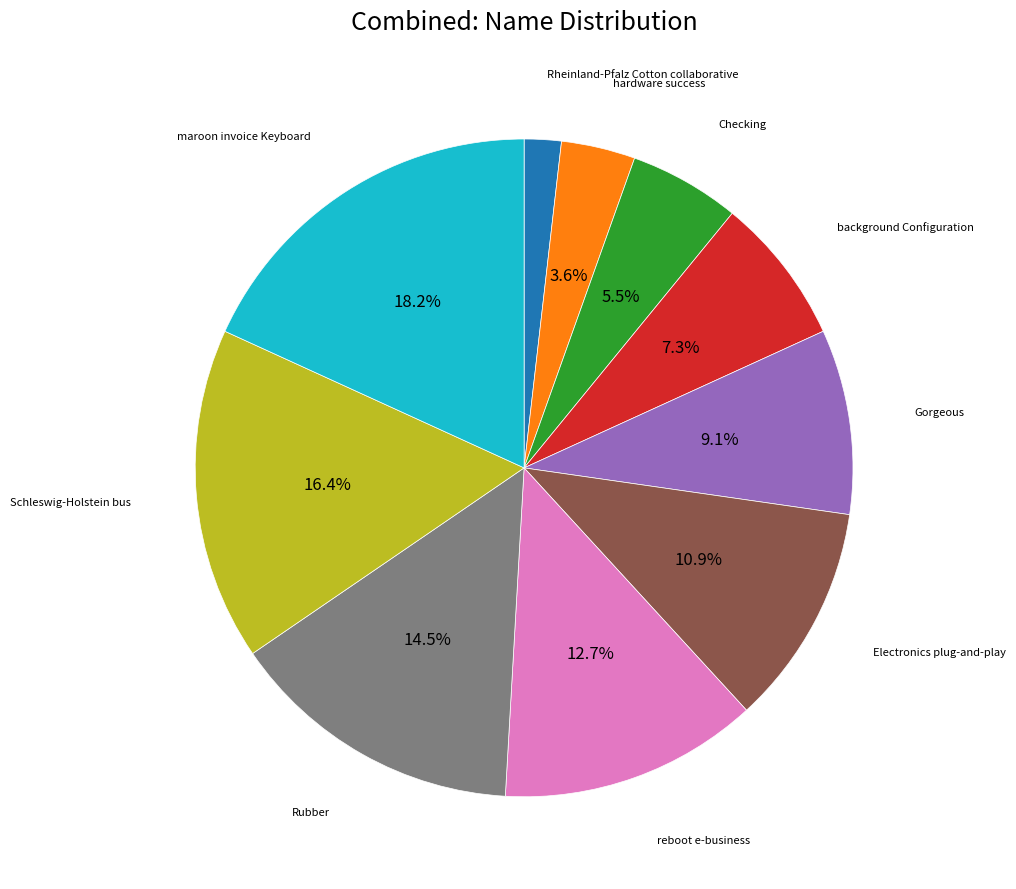

Is there any slice that represents more than half of the pie?

No